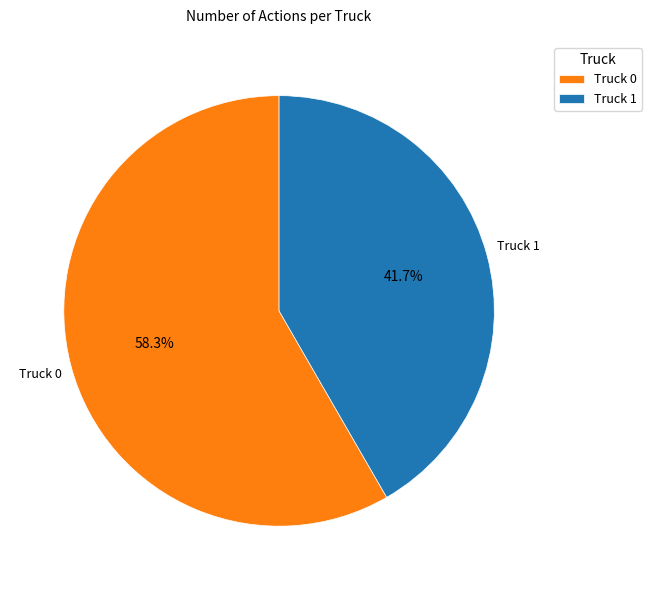

Is the sum of Truck 1 and Truck 0 greater than half?

Yes